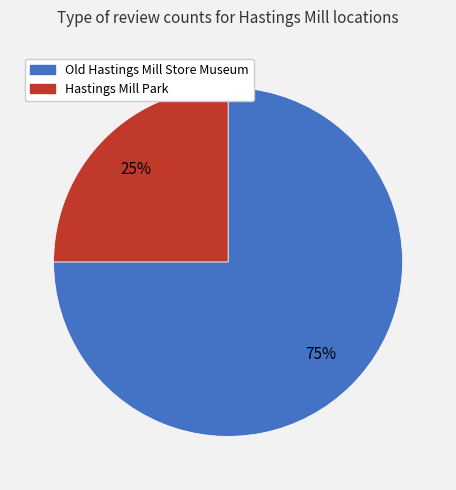

Is it true that Hastings Mill Park is 25% of the pie?

True